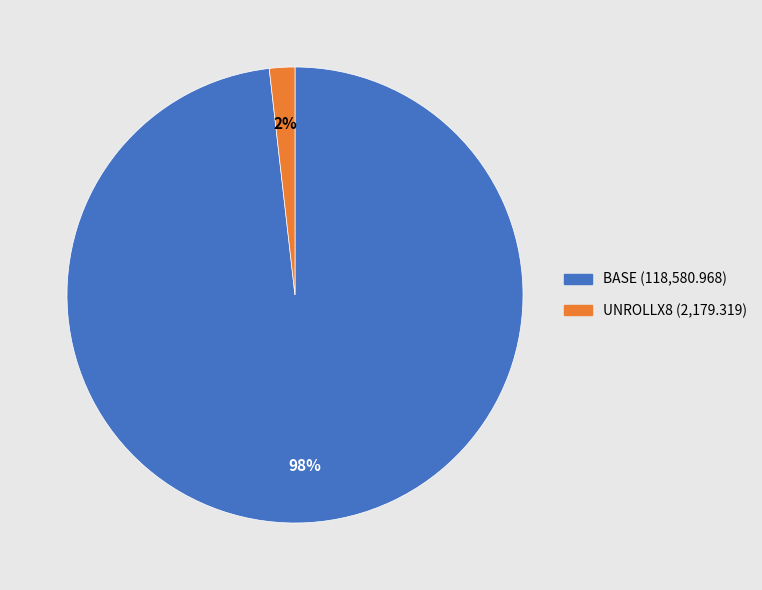

What is the largest slice in the pie chart?

BASE